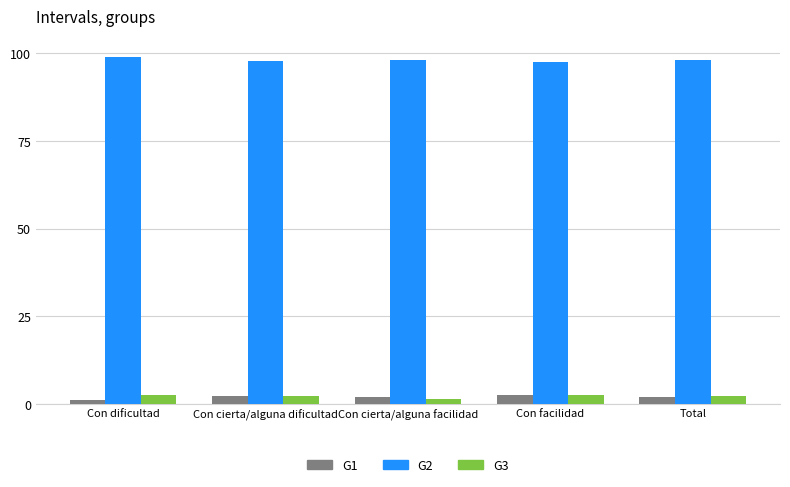

What is the difference between the highest and lowest values at Con facilidad?

94.9